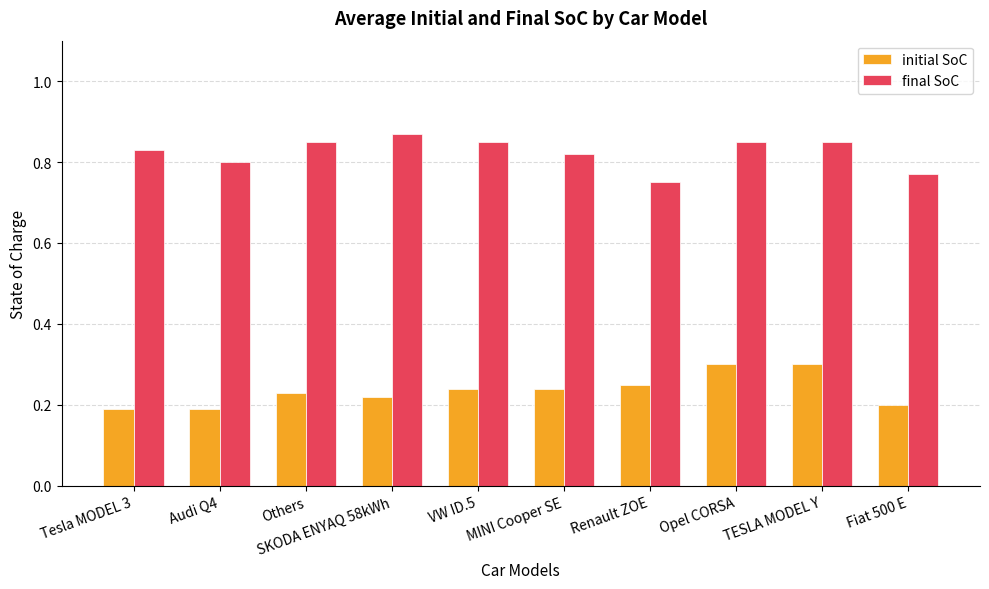

What is the spread (max minus min) of values at Fiat 500 E?

0.6